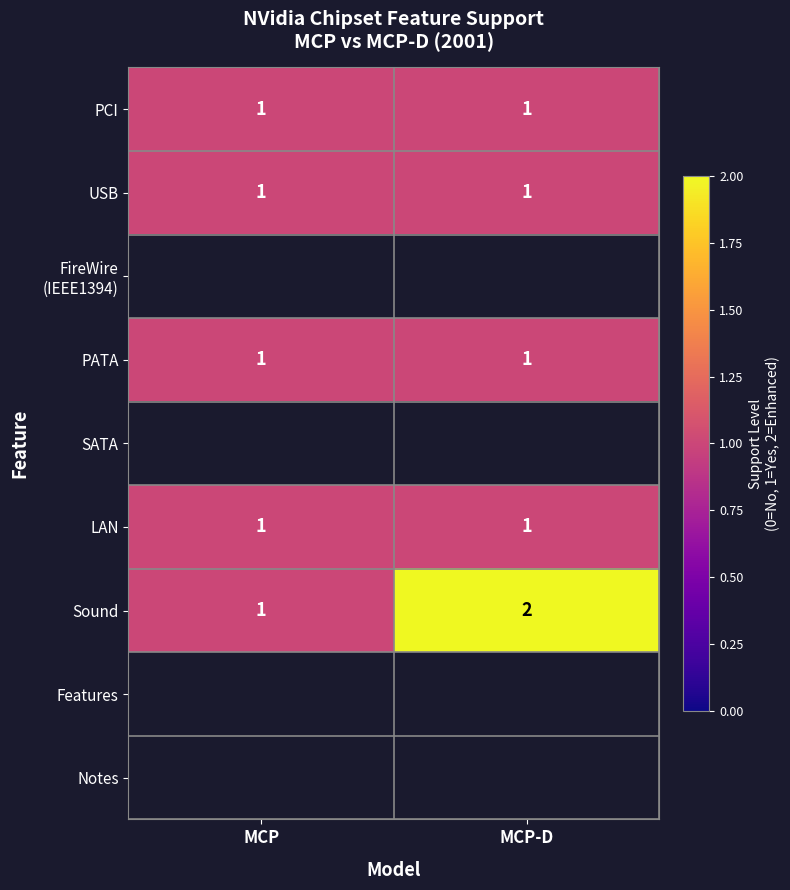

The PATA series shows 1 at MCP-D. True or false?

True